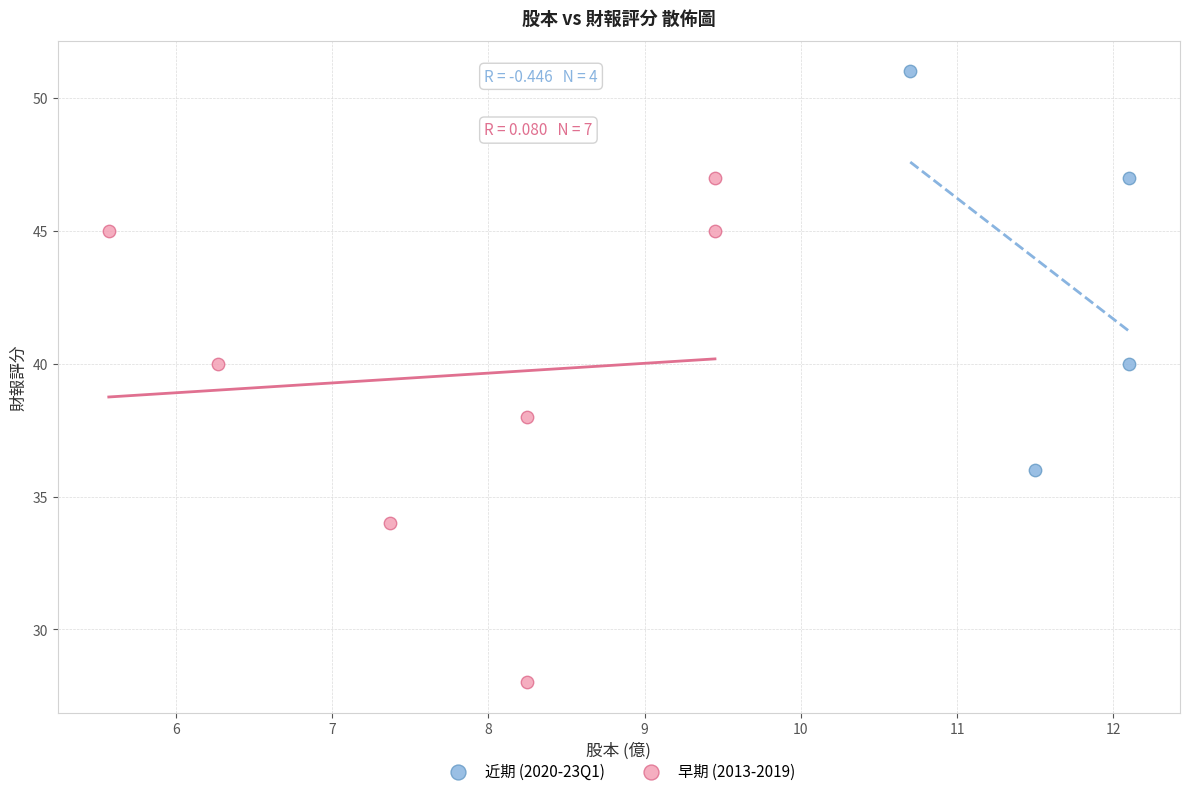

What are all the series names shown in the legend?

近期 (2020-23Q1), 早期 (2013-2019)